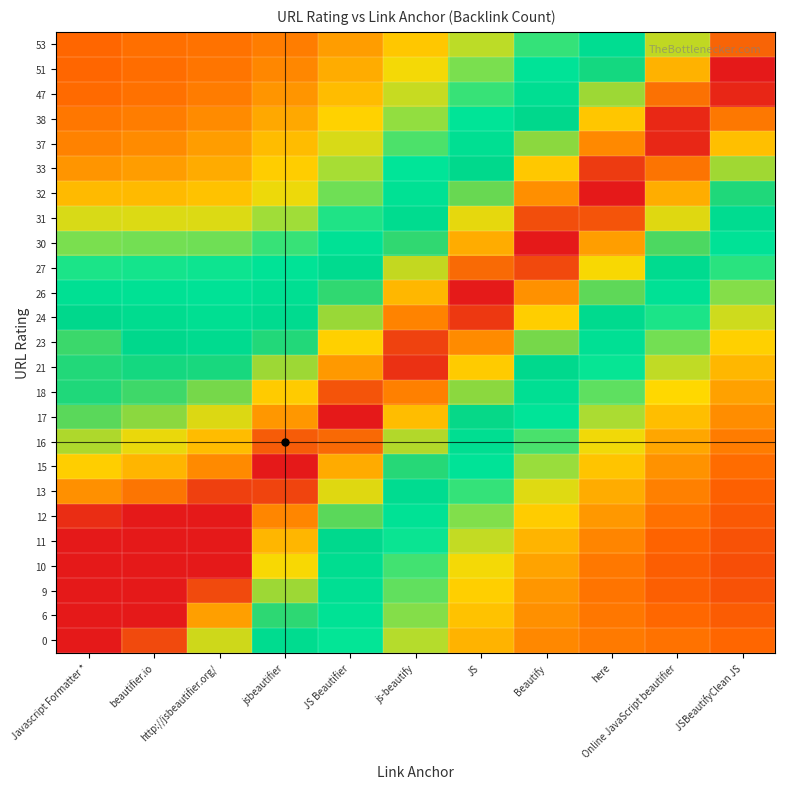

What is the total value across all series at here?

12.4